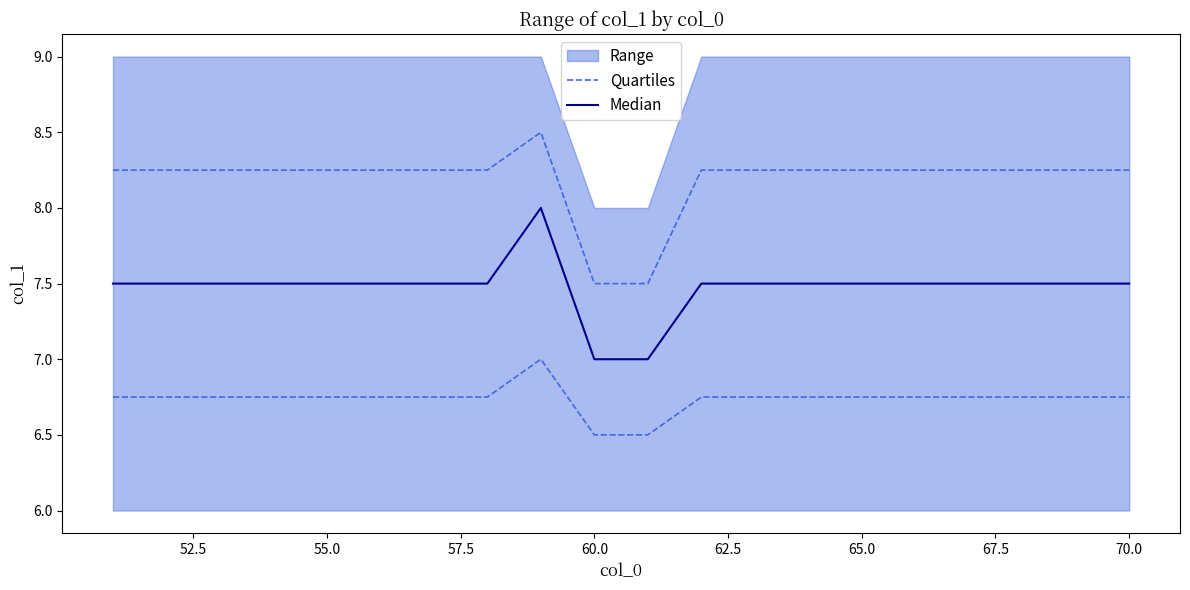

Rank the series by their average value, from lowest to highest.

Quartiles, Median